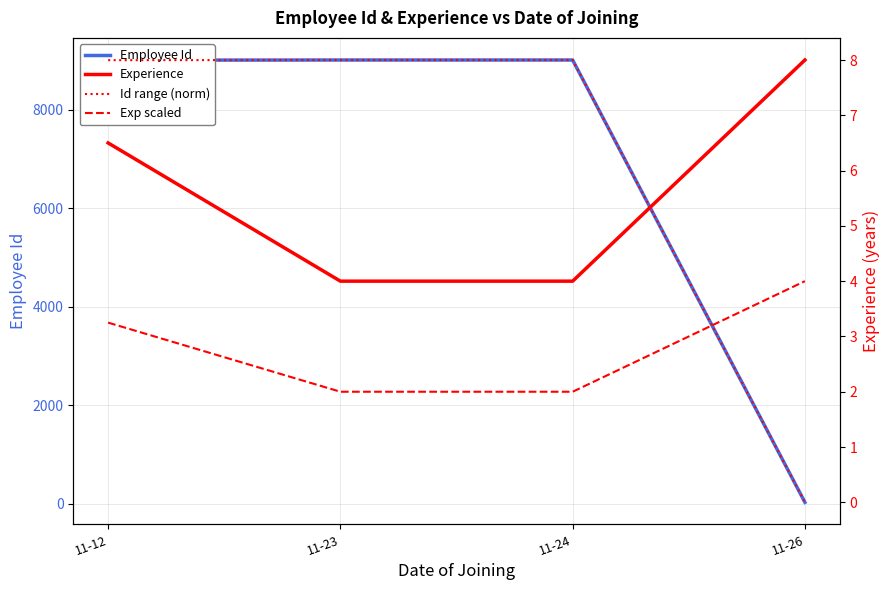

What are all the series names shown in the legend?

Employee Id, Experience, Id range (norm), Exp scaled